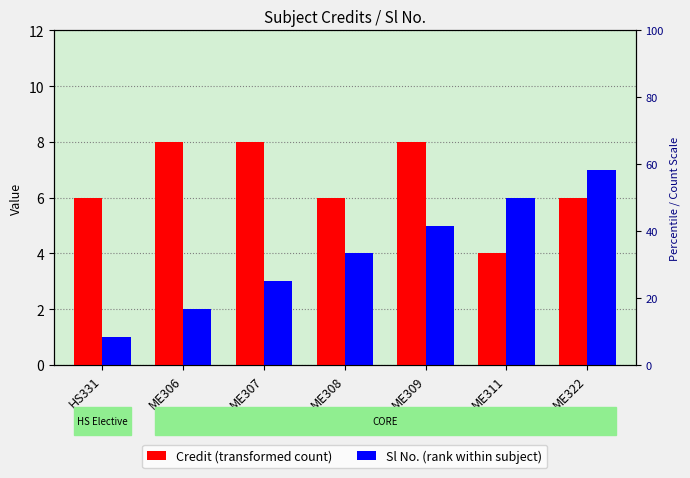

At how many categories does at least one series exceed 2?

7